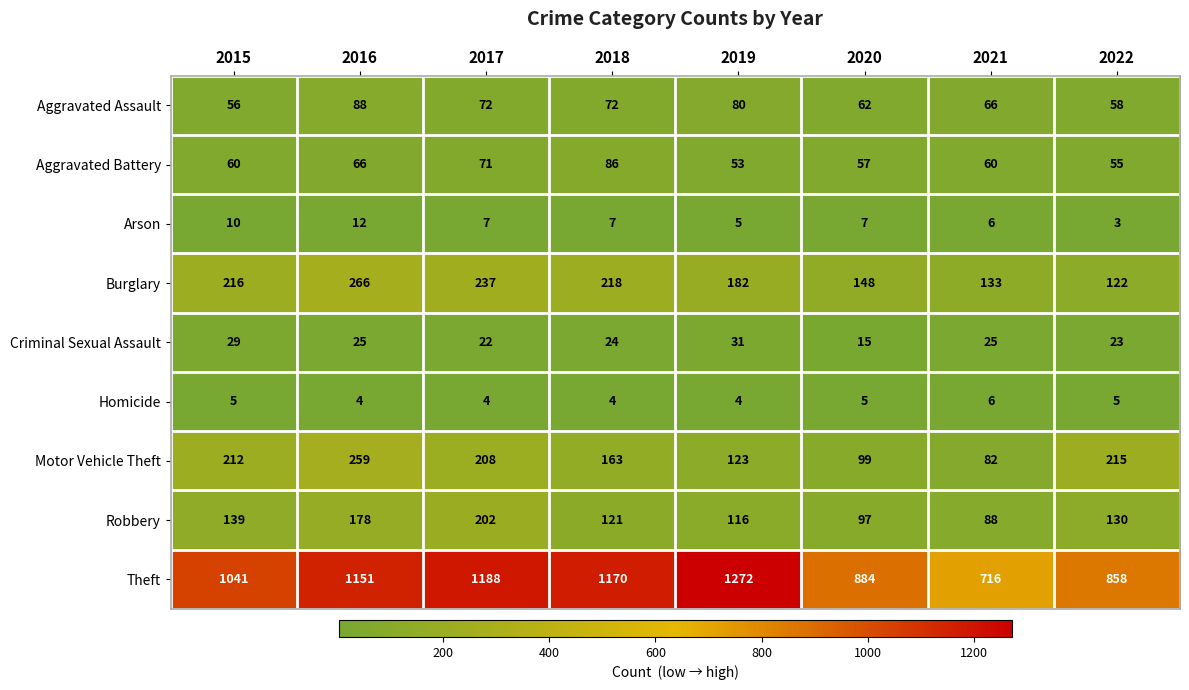

At 2019, list the series in order from smallest to largest.

Homicide, Arson, Criminal Sexual Assault, Aggravated Battery, Aggravated Assault, Robbery, Motor Vehicle Theft, Burglary, Theft